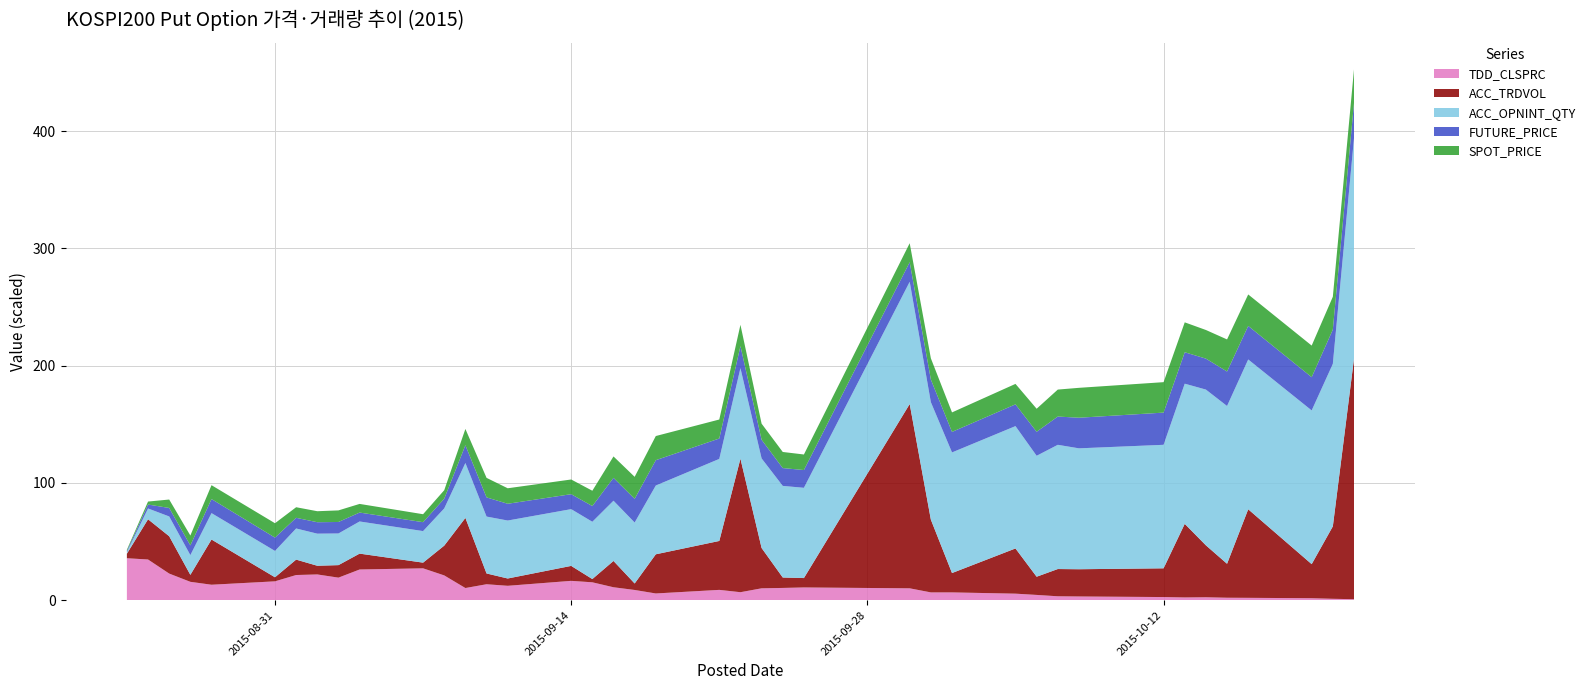

What is the highest value of the TDD_CLSPRC series?

35.8